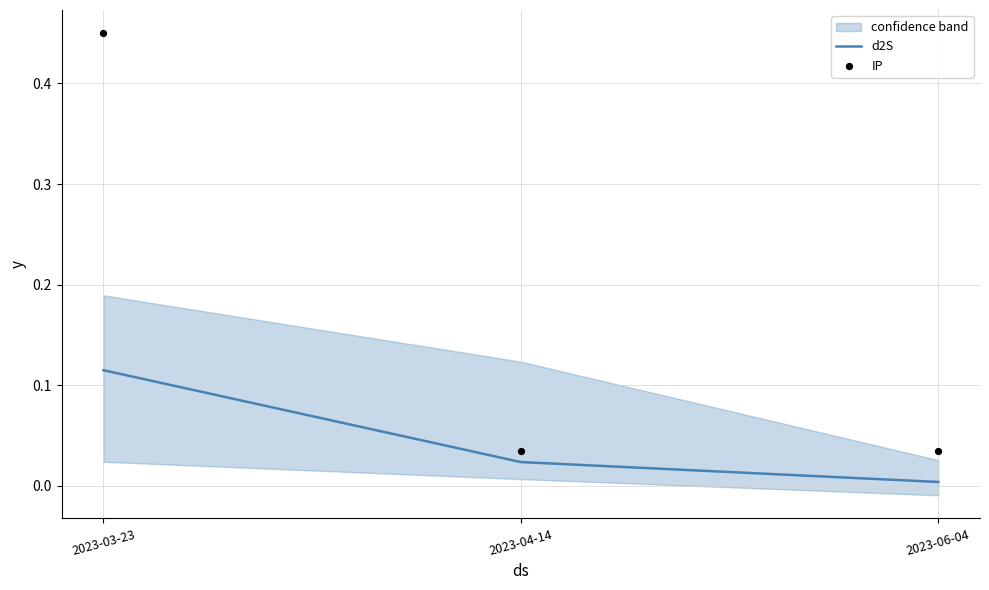

At which category is the sum across all series the highest?

2023-03-23